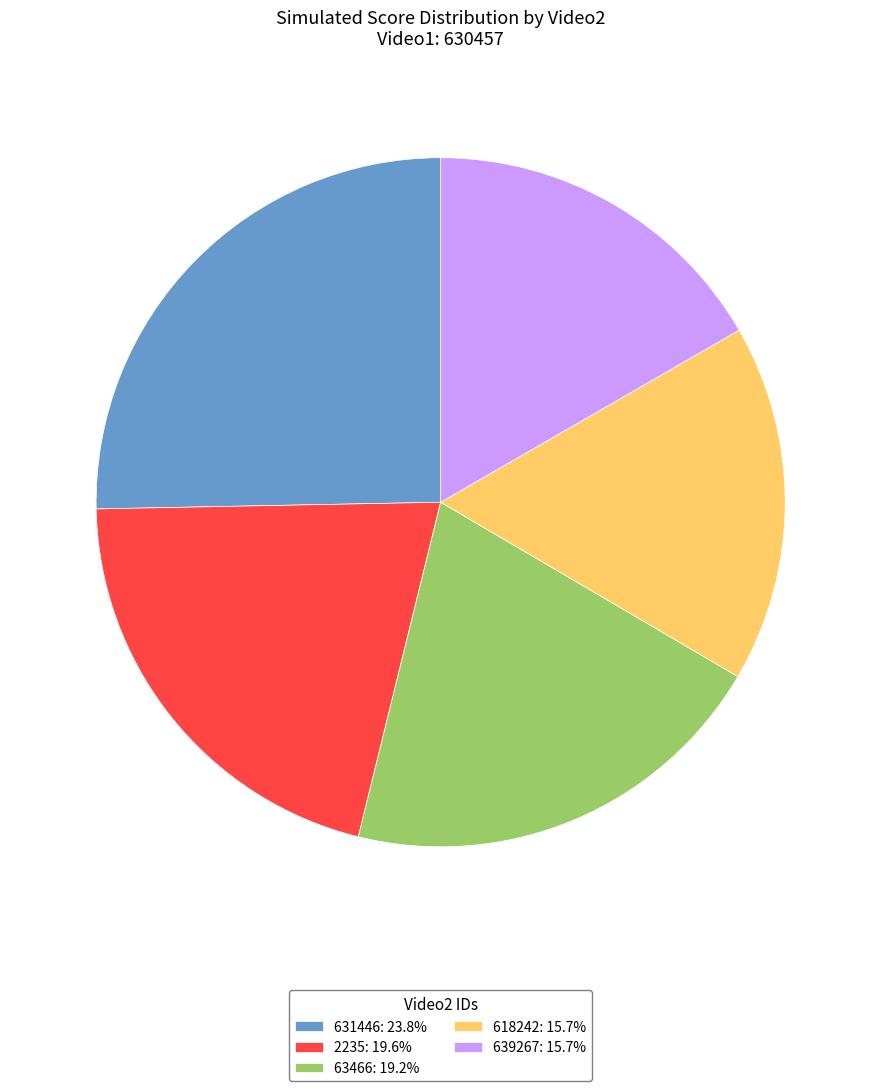

Approximately how many times larger is the value at 2235: 19.6% compared to 63466: 19.2%?

1.0